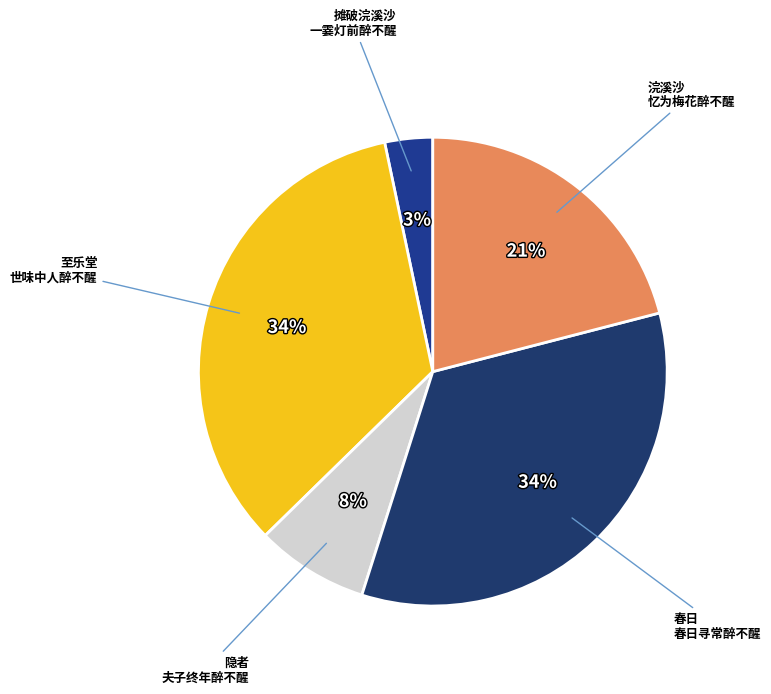

Which slice is the smallest?

摊破浣溪沙·一霎灯前醉不醒